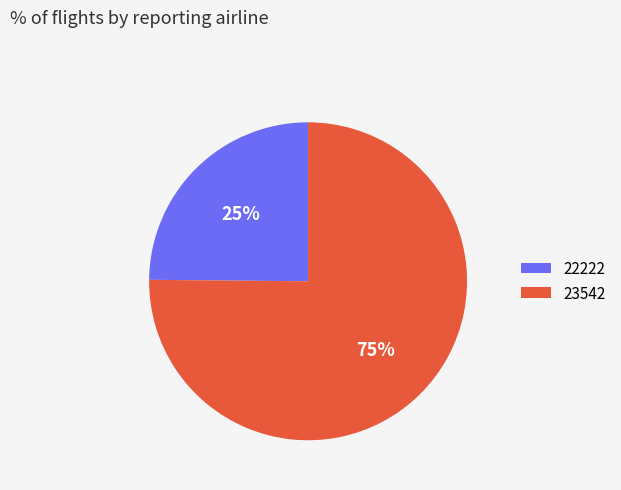

What percentage is the 23542 slice, to the nearest percent?

75%